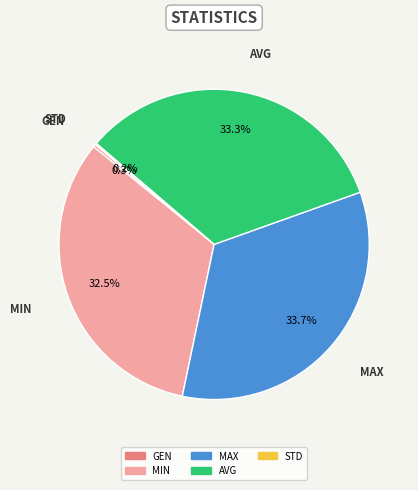

To the nearest percent, what is the average slice percentage?

20%